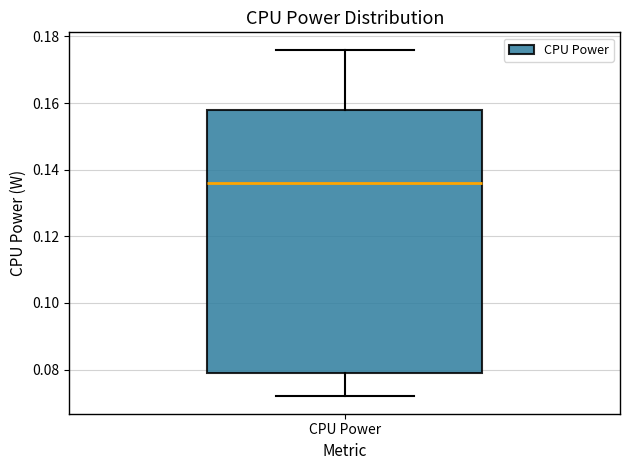

Read this box plot against the y-axis: the position of the median line, the range covered by the box, and the ends of both whiskers. The values are not printed on the chart, so give them approximately, as read against the axis.

median 0.136, box 0.078 to 0.158, whiskers 0.072 to 0.176